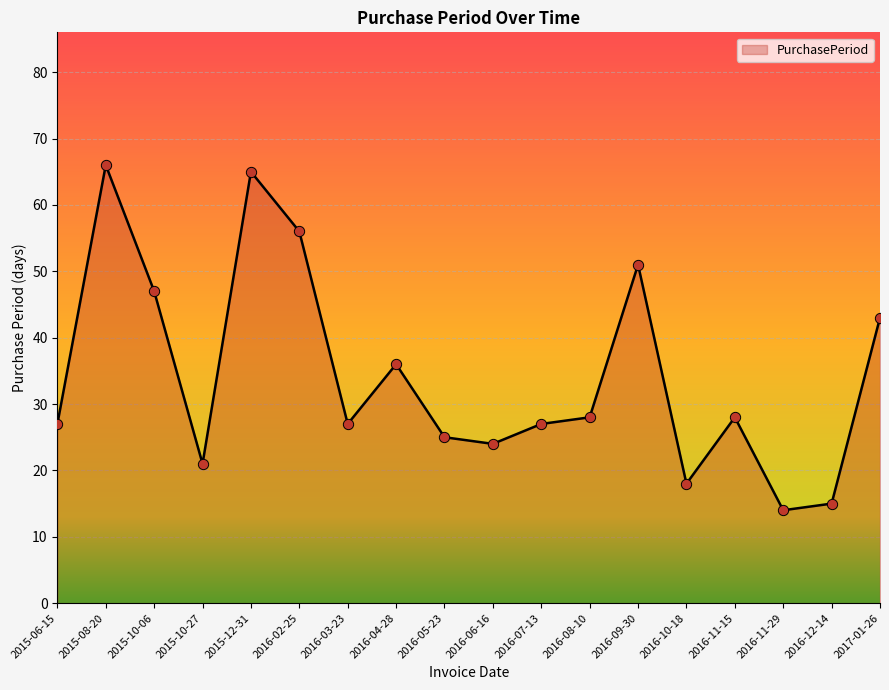

What is the change in value from 2015-06-15 to 2016-10-18?

-9